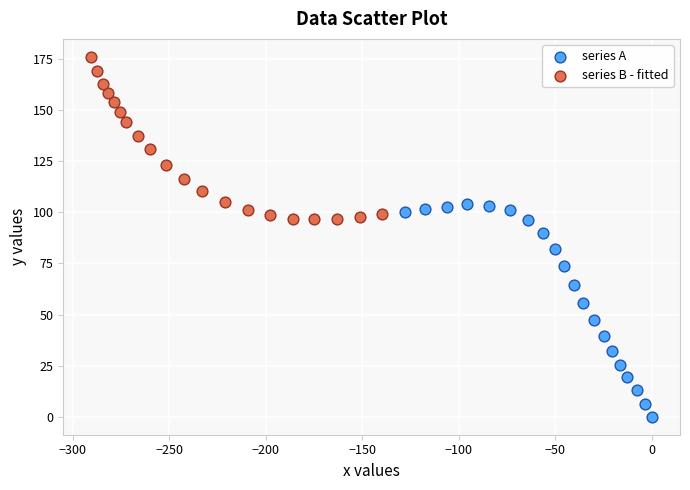

Which series contains the lowest Y value?

series A